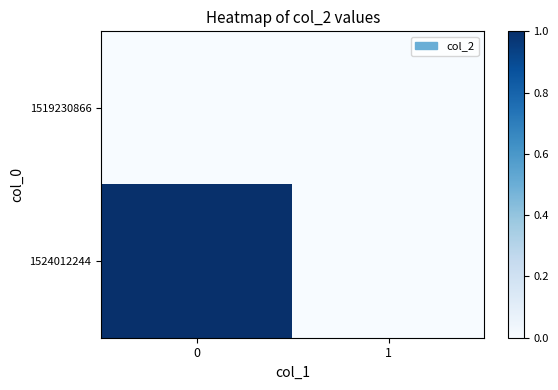

At how many categories does at least one series exceed 0?

1